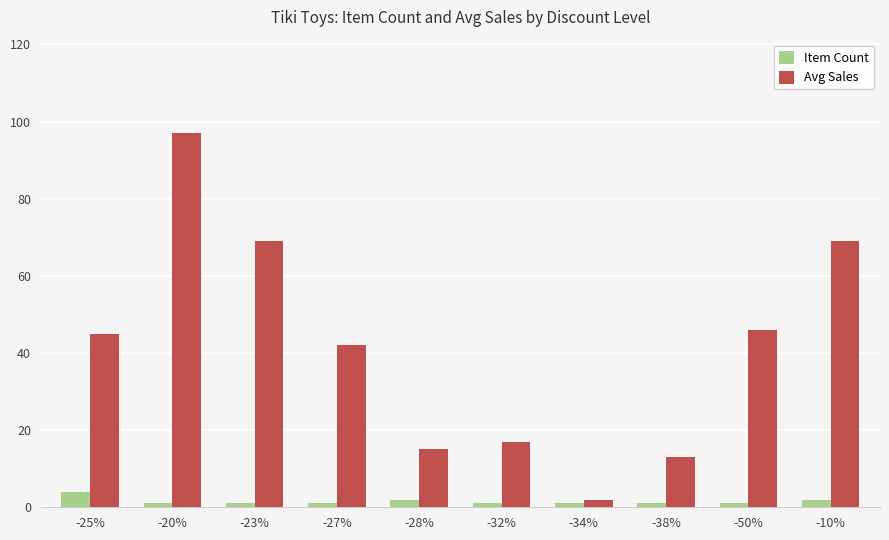

Which series has the widest spread of values?

Avg Sales